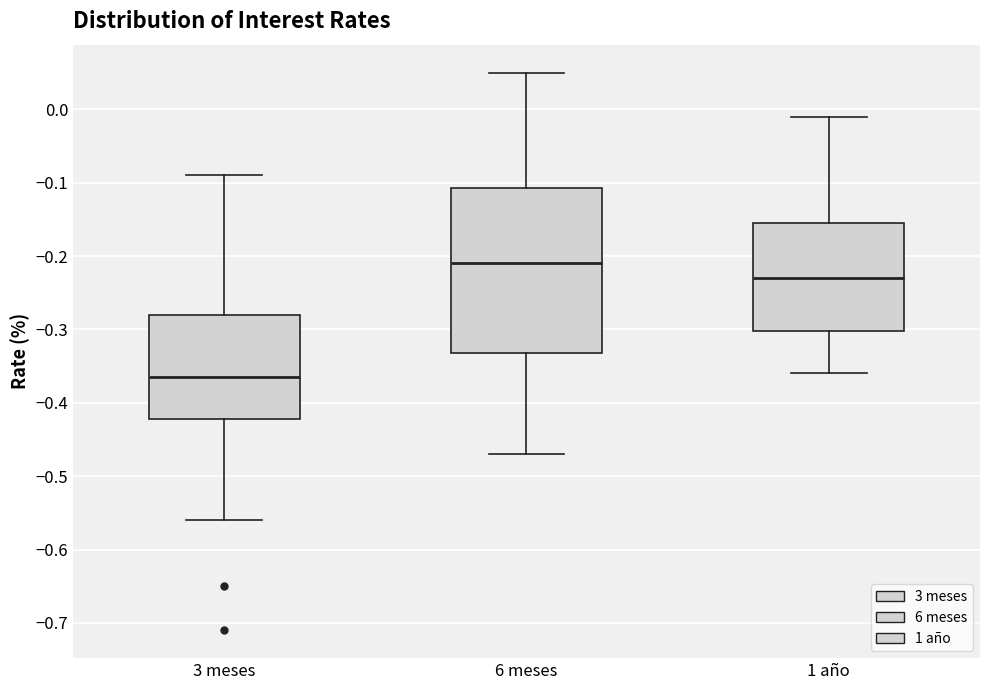

Reading left to right, read every box against the y-axis: the position of its median line, the range the box covers, and the ends of its whiskers. The values are not printed on the chart, so give them approximately, as read against the axis.

3 meses: median -0.36, box -0.42 to -0.28, whiskers -0.56 to -0.09
6 meses: median -0.21, box -0.33 to -0.11, whiskers -0.47 to 0.05
1 año: median -0.23, box -0.30 to -0.15, whiskers -0.36 to -0.01